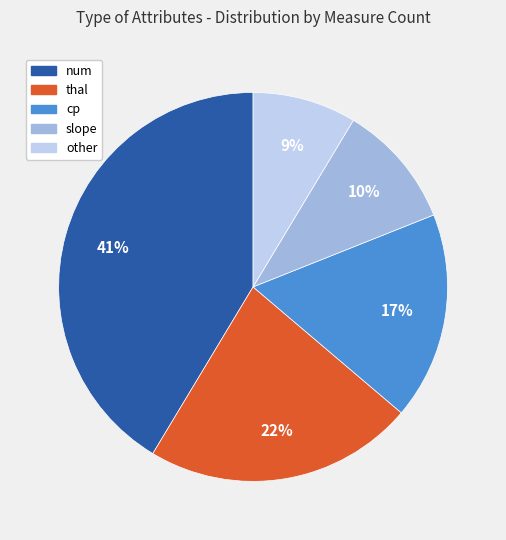

What is the smallest slice in the pie chart?

other